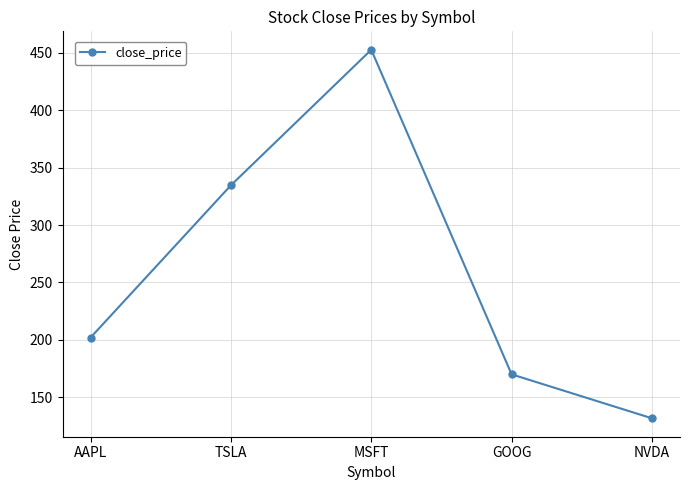

What is the label of the 1st point from the left?

AAPL